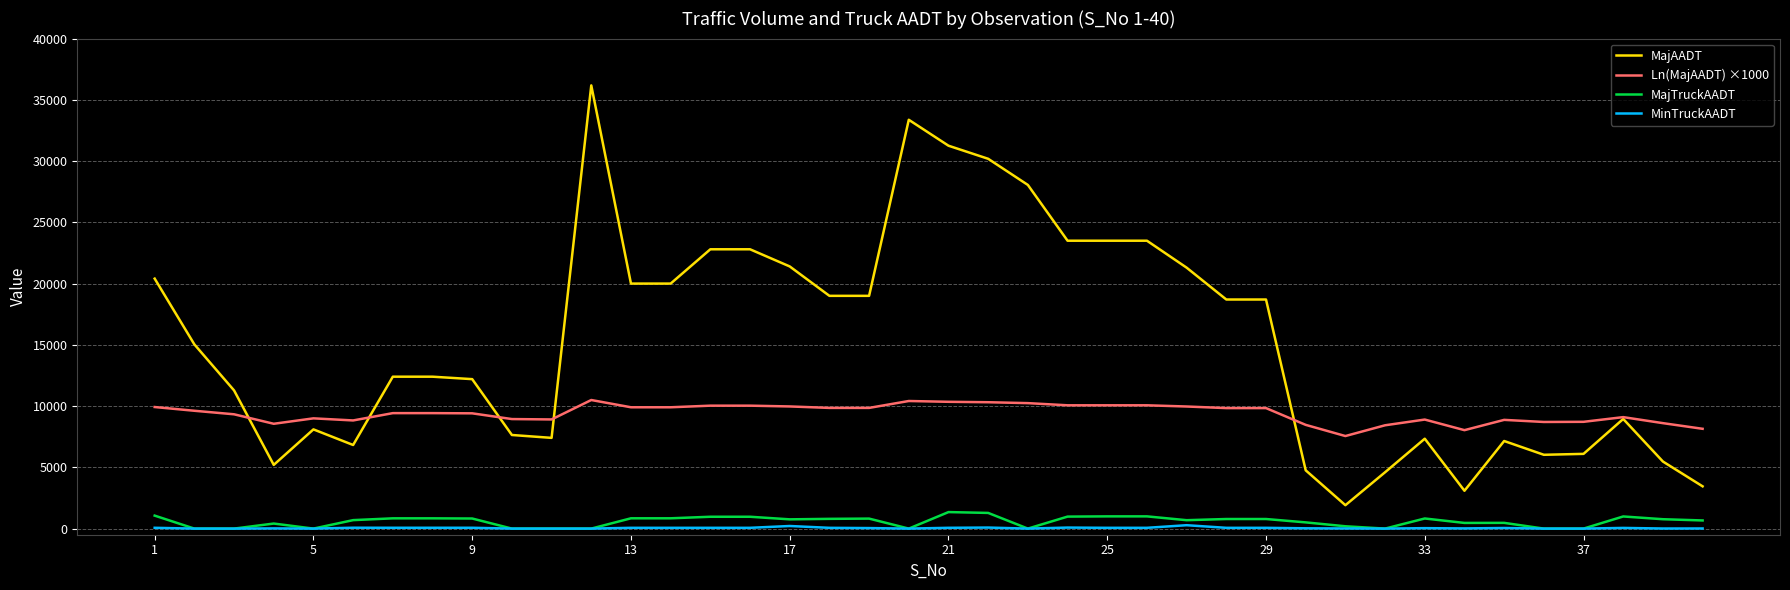

What is the maximum value shown in the chart?

36179.0